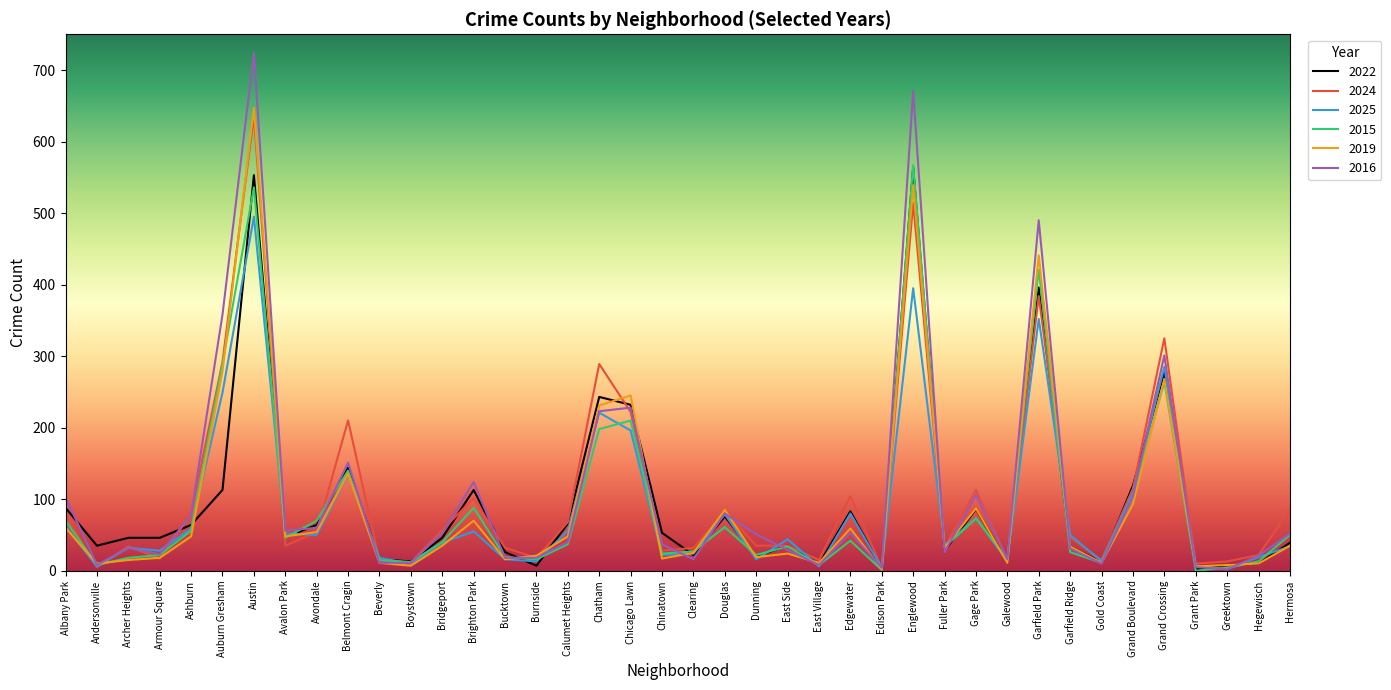

What is the average value of the 2015 series?

92